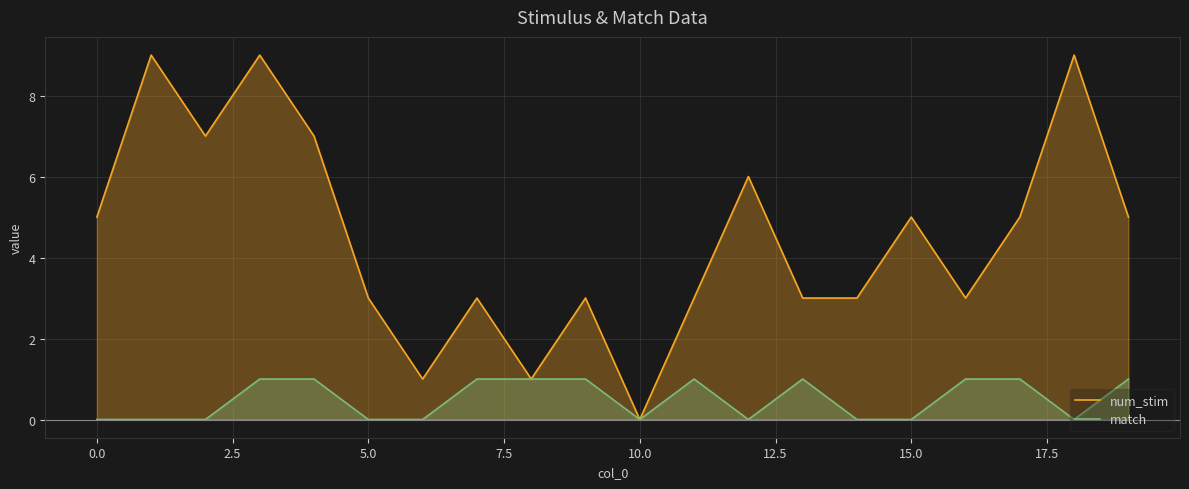

Rank the series by their maximum value, from lowest to highest.

match, num_stim